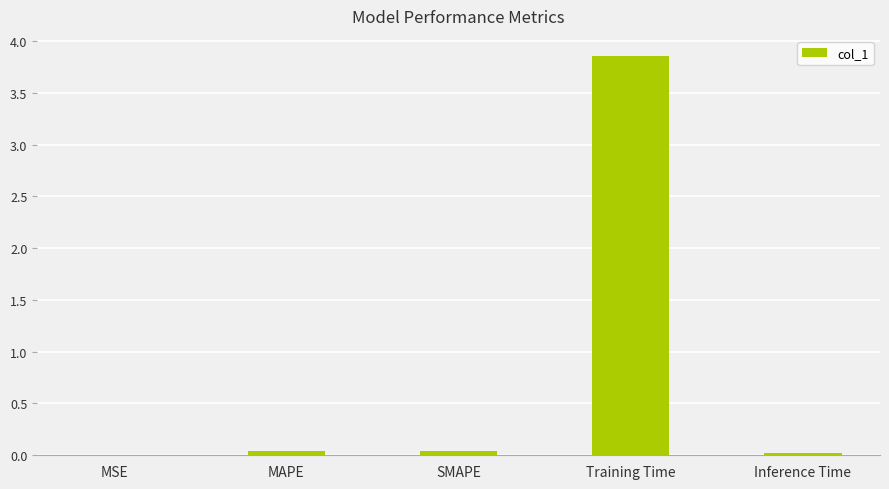

The value at MSE is 0.0. True or false?

True